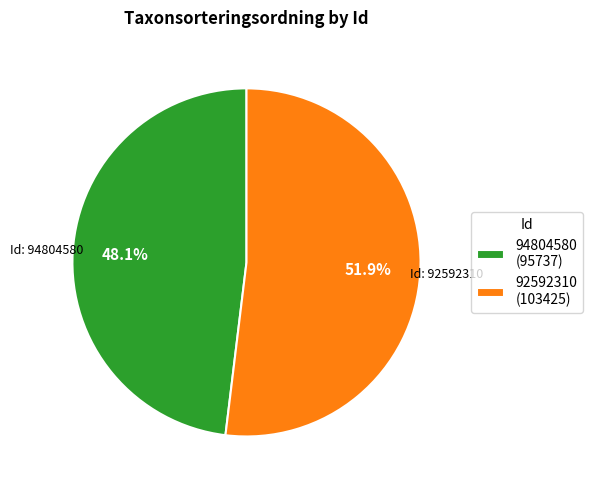

Rank the categories by value from lowest to highest.

94804580, 92592310